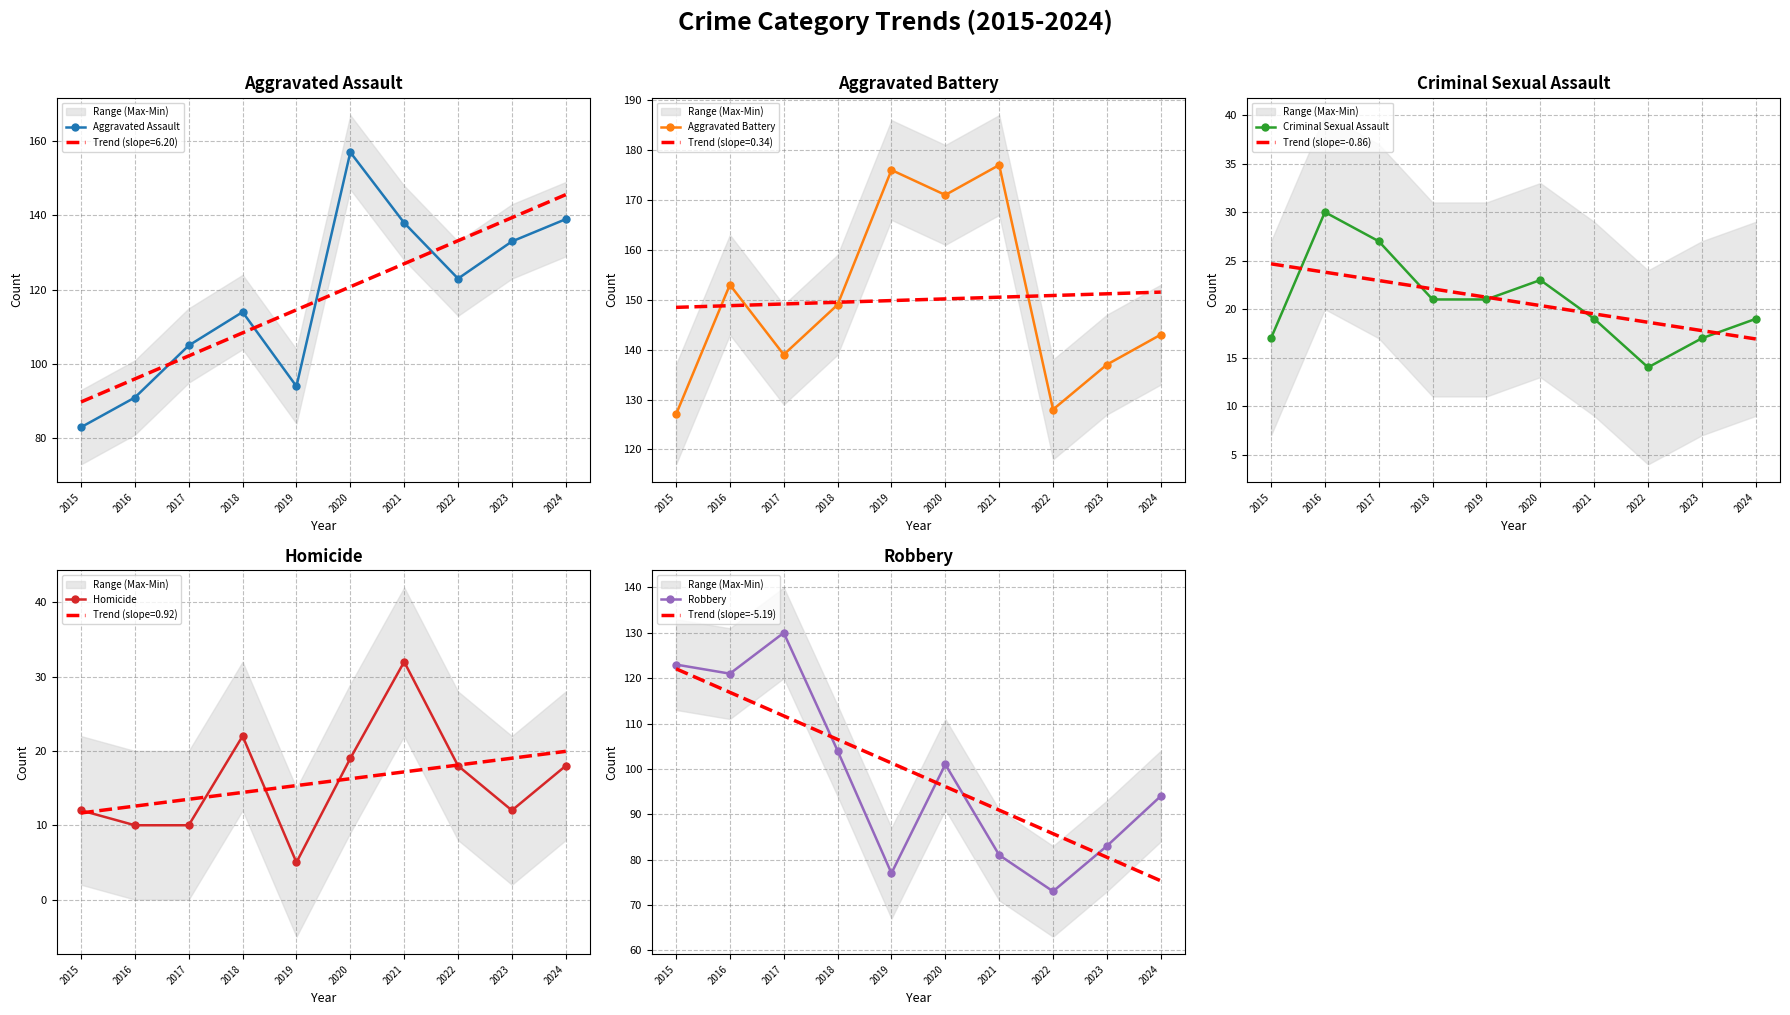

How many data points in Aggravated Battery are above 149?

4